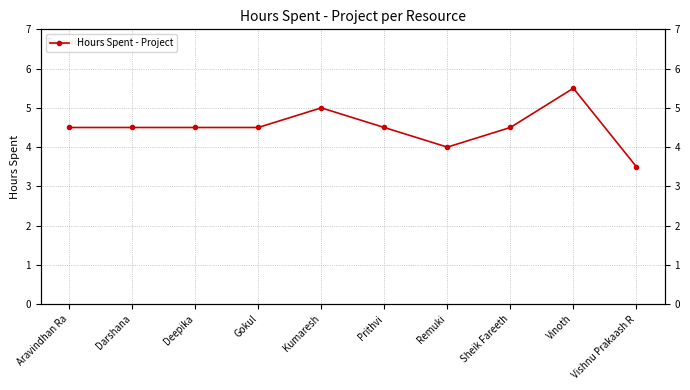

How many points are higher than both their immediate neighbors (excluding endpoints)?

2